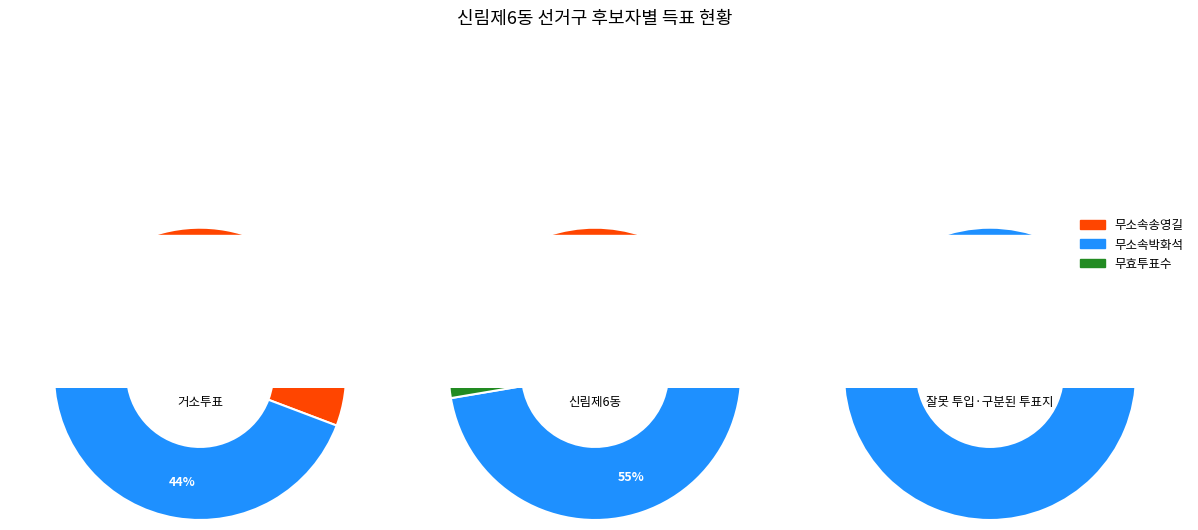

Do 거소투표 and 신림제6동 together represent more than half of the pie?

Yes